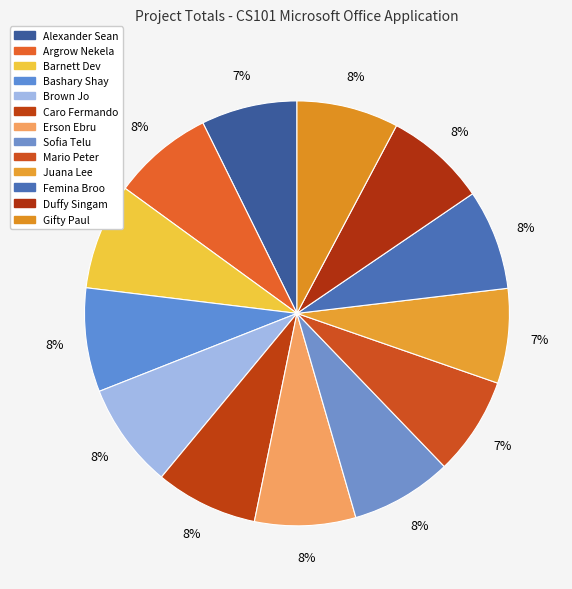

Is Argrow Nekela the majority of the pie?

No